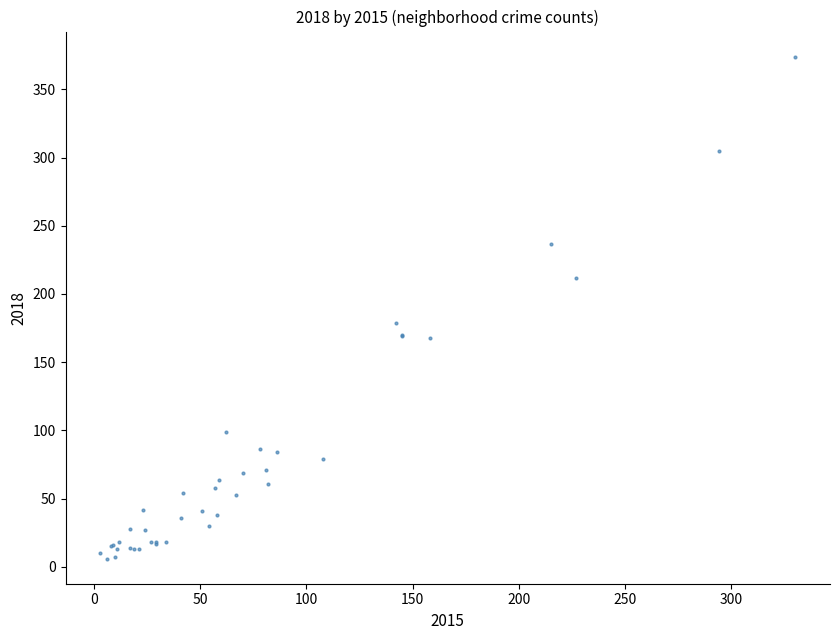

What Y value in the scatter plot is closest to 190?

179